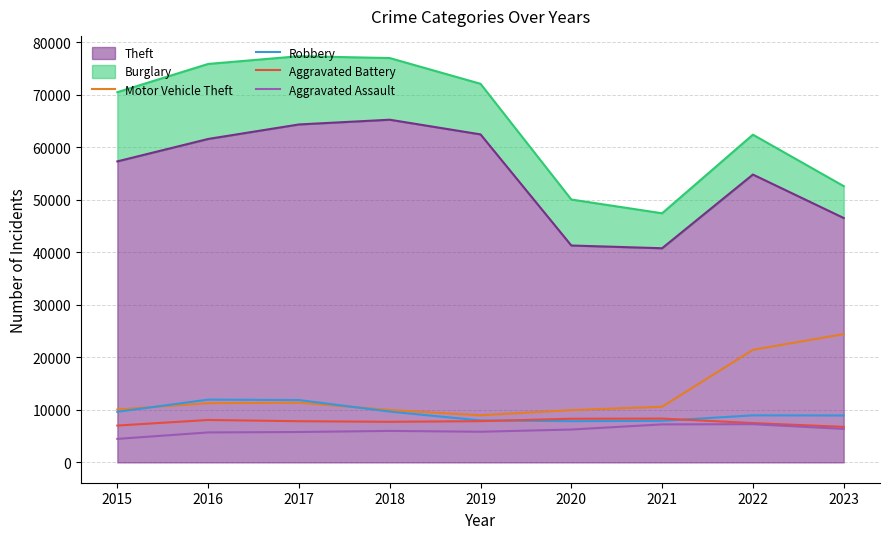

The value of Motor Vehicle Theft at 2016 is 5777. True or false?

False